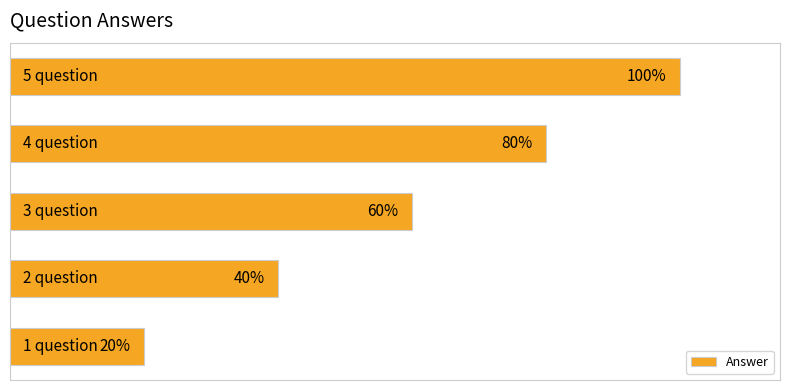

Does the chart contain any negative values?

No